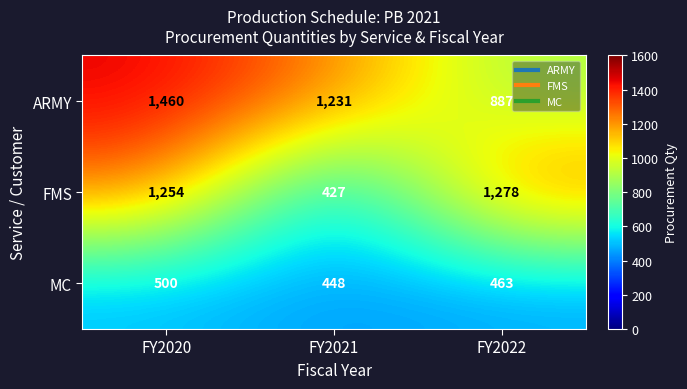

How many data points in FMS are less than 1254?

1